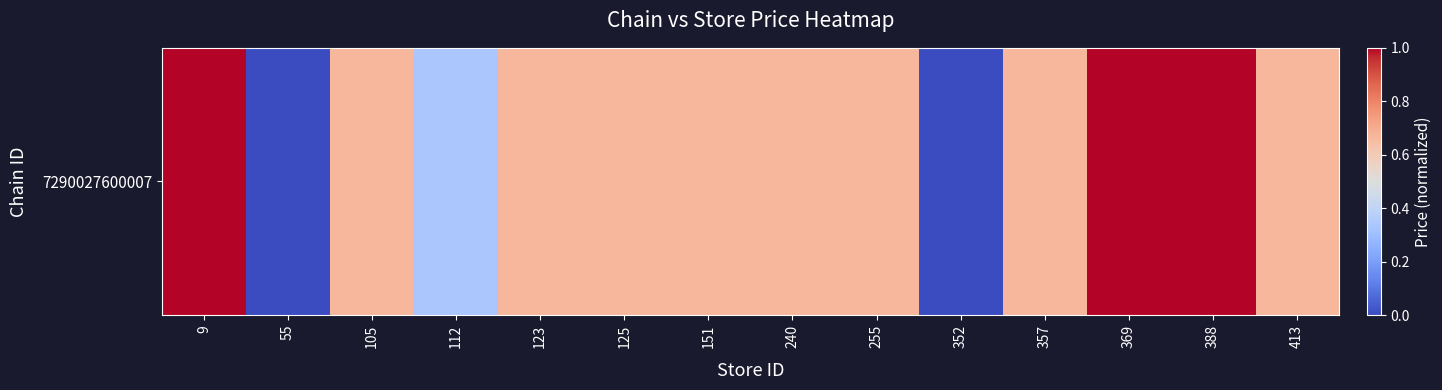

How many data points does each series have?

14